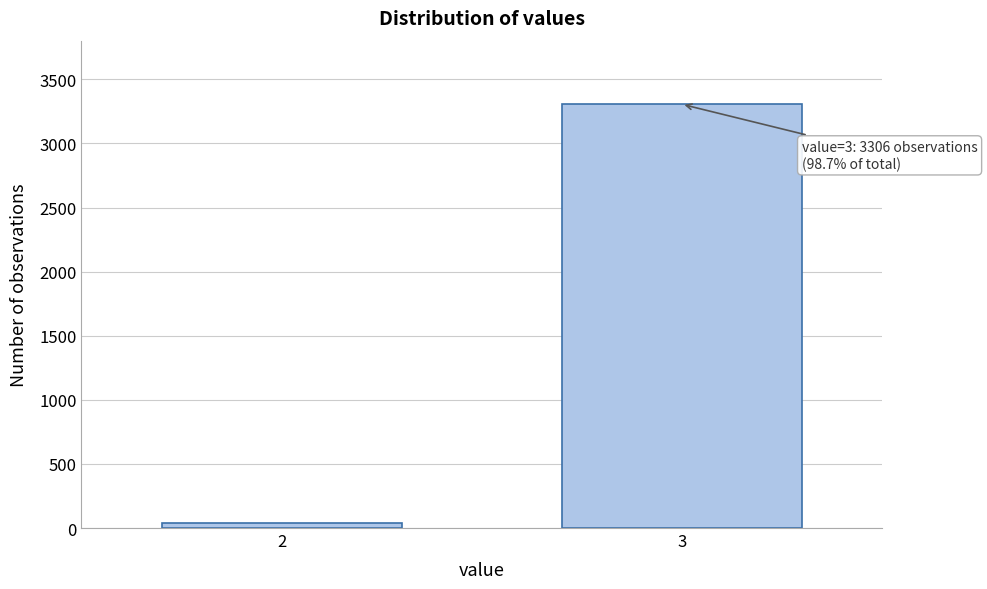

Reading left to right, what are all the values shown in this chart?

2=43	3=3306